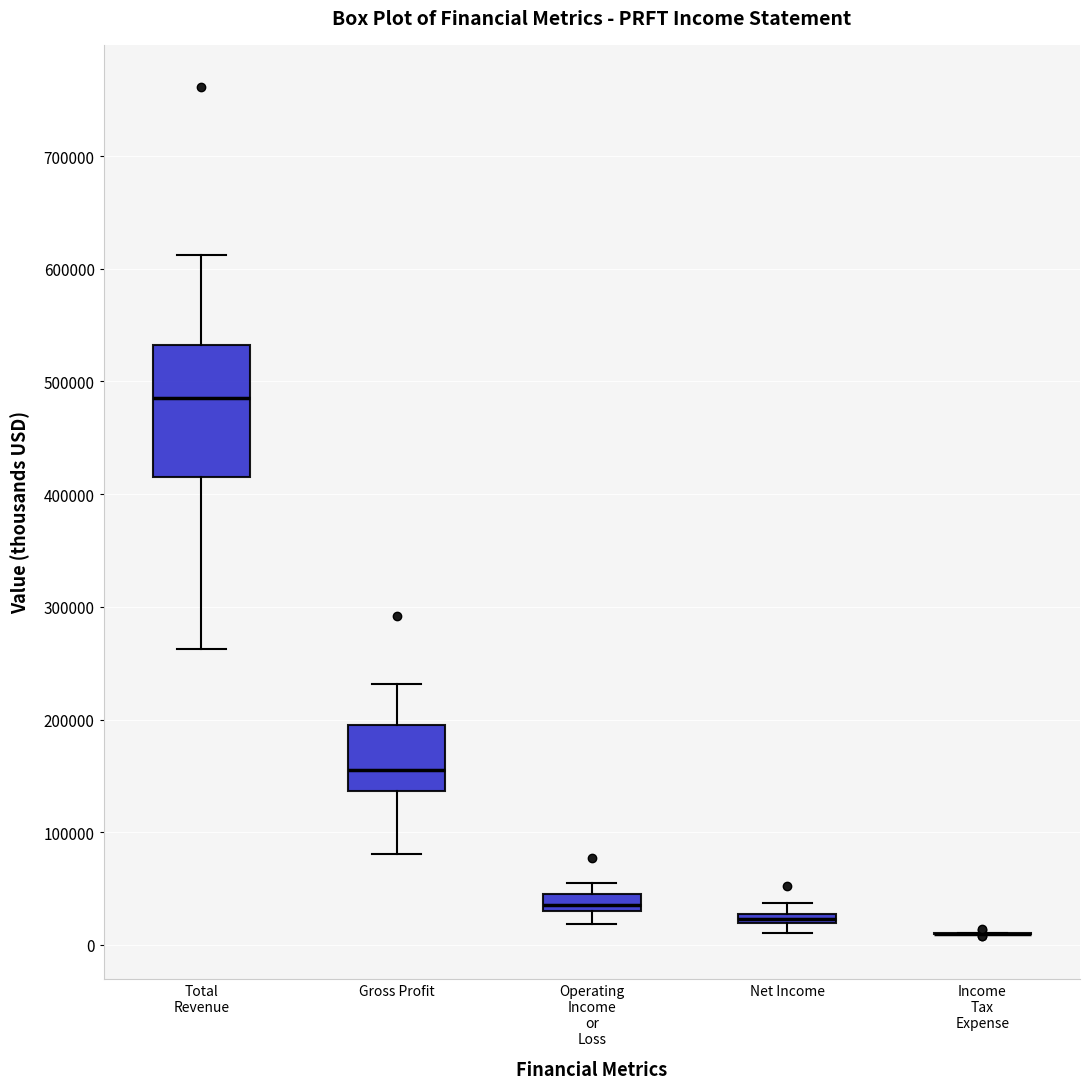

Comparing the boxes themselves (not the whiskers), which one is the tallest?

Total Revenue